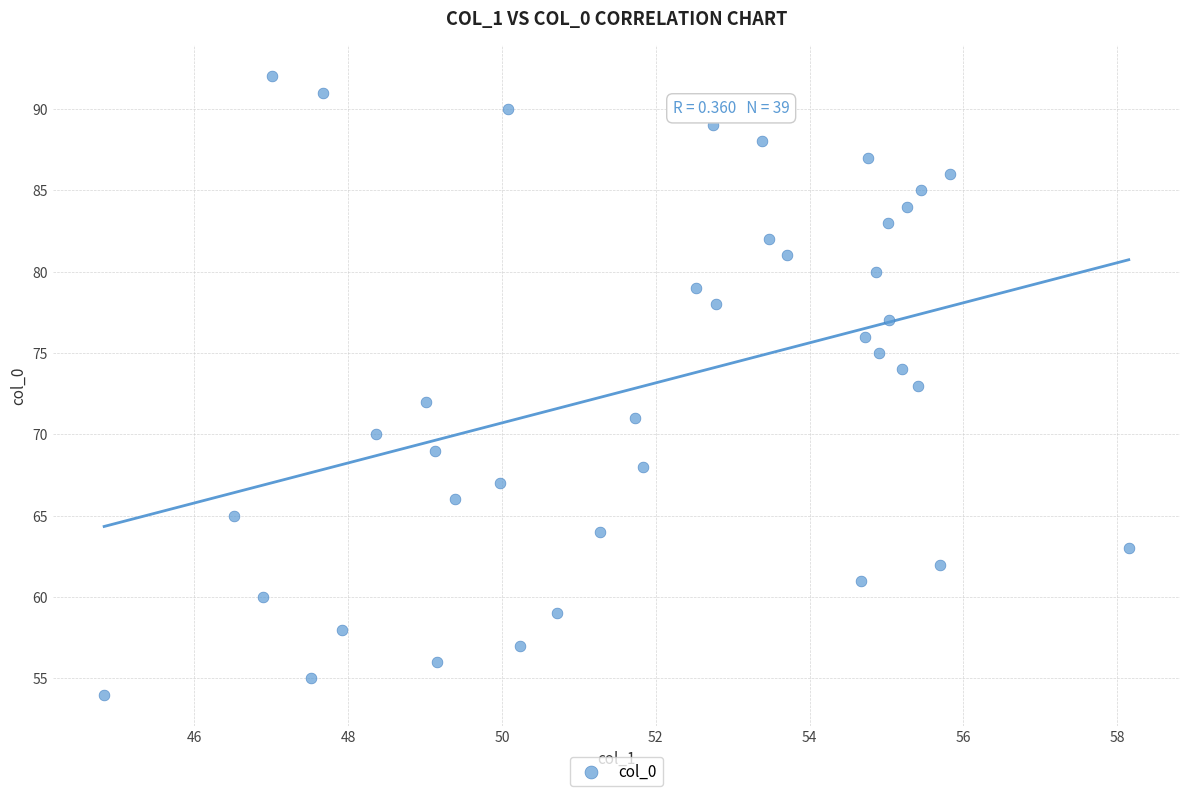

What is the range of Y values (max minus min)?

38